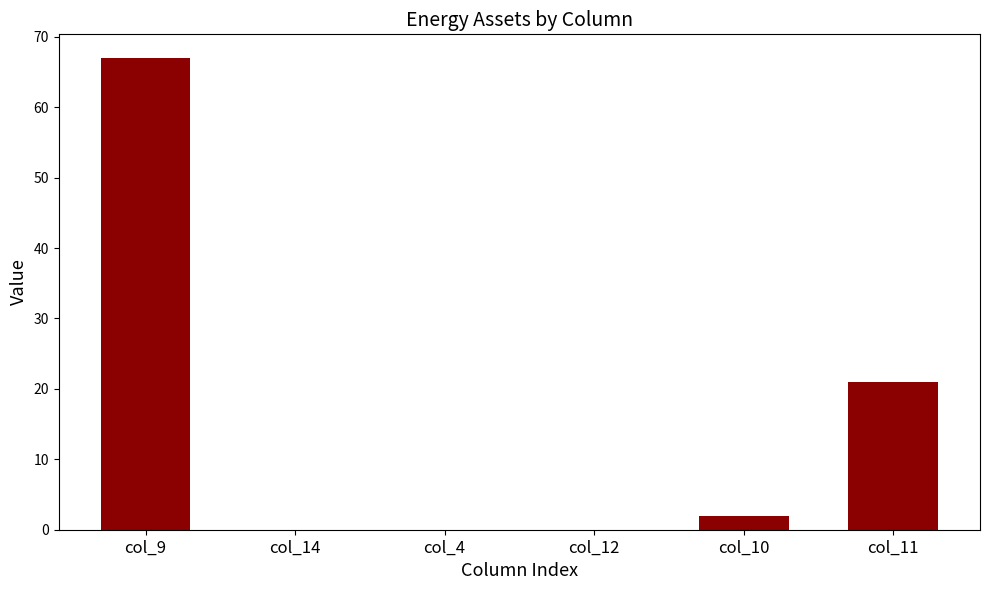

Reading left to right, list all the values displayed in this chart.

col_9=67	col_14=0	col_4=0	col_12=0	col_10=2	col_11=21